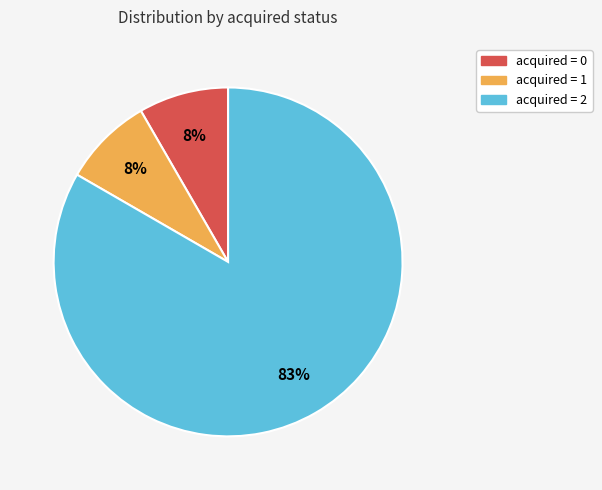

To the nearest percent, what is the average slice percentage?

33%